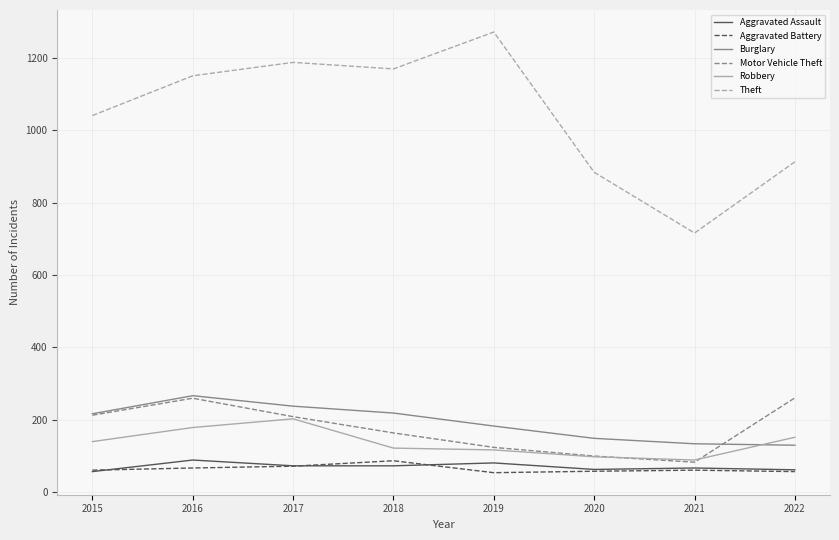

At which category does Robbery reach its first local peak?

2017